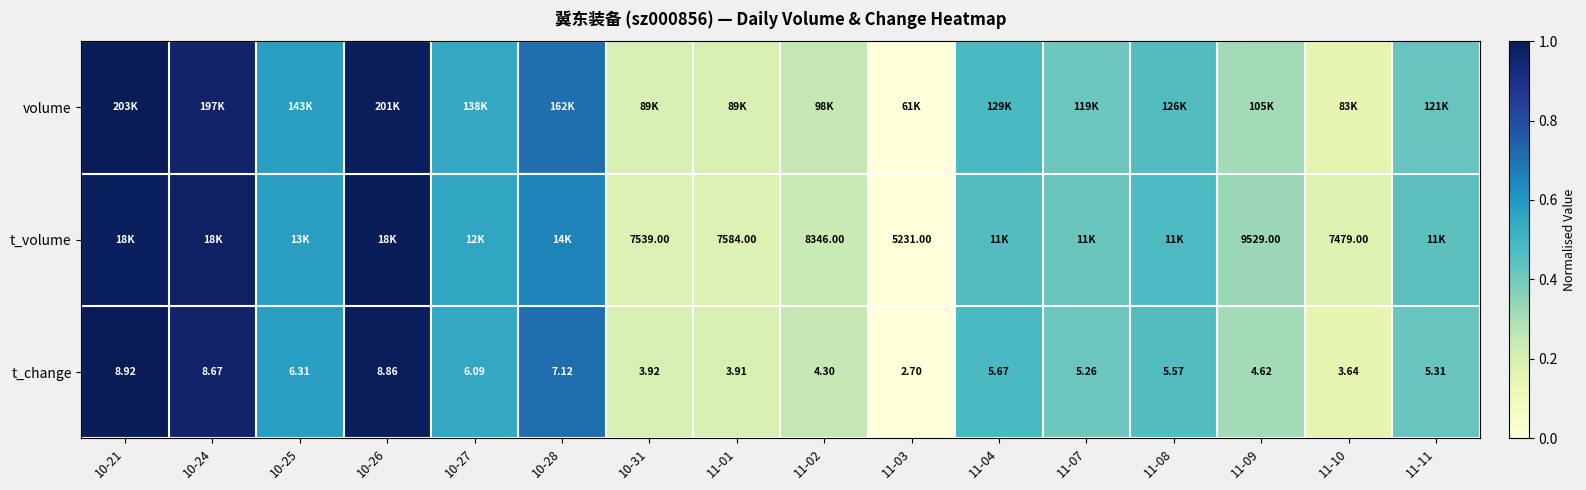

Is the value of t_change at 10-25 greater than the value of t_volume at 11-02?

No